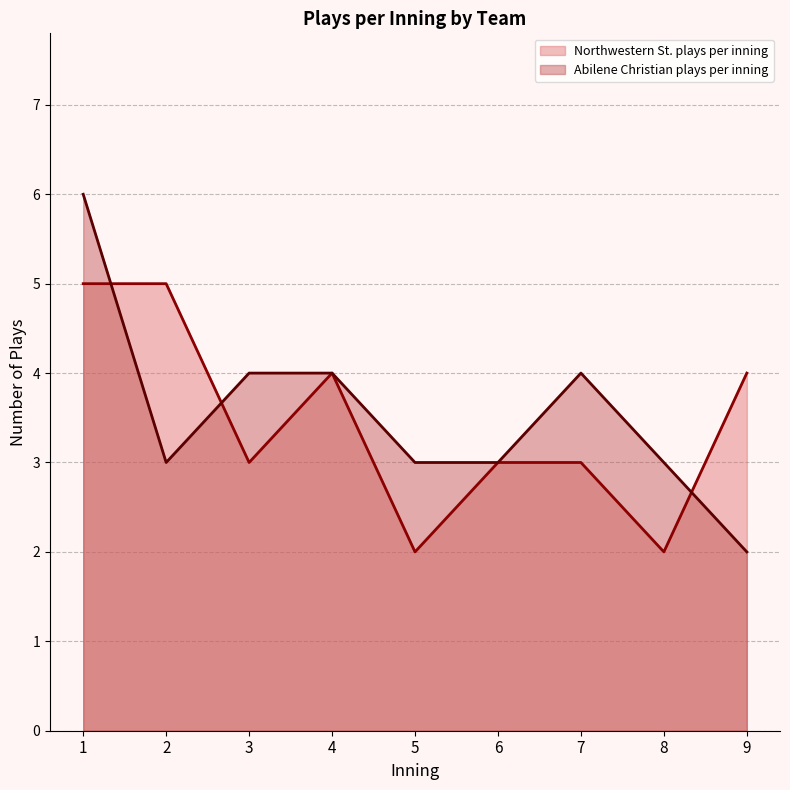

The value of Northwestern St. plays per inning at 4 is 1. True or false?

False